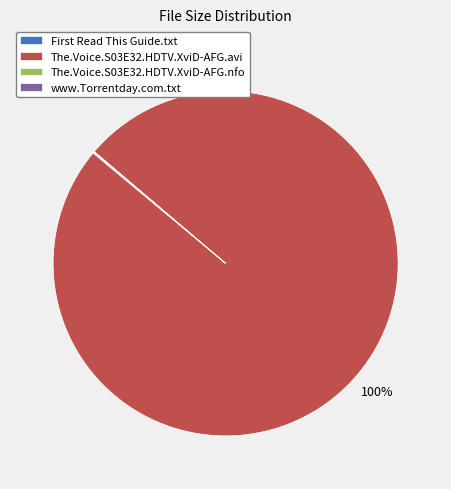

What is the largest slice in the pie chart?

The.Voice.S03E32.HDTV.XviD-AFG.avi